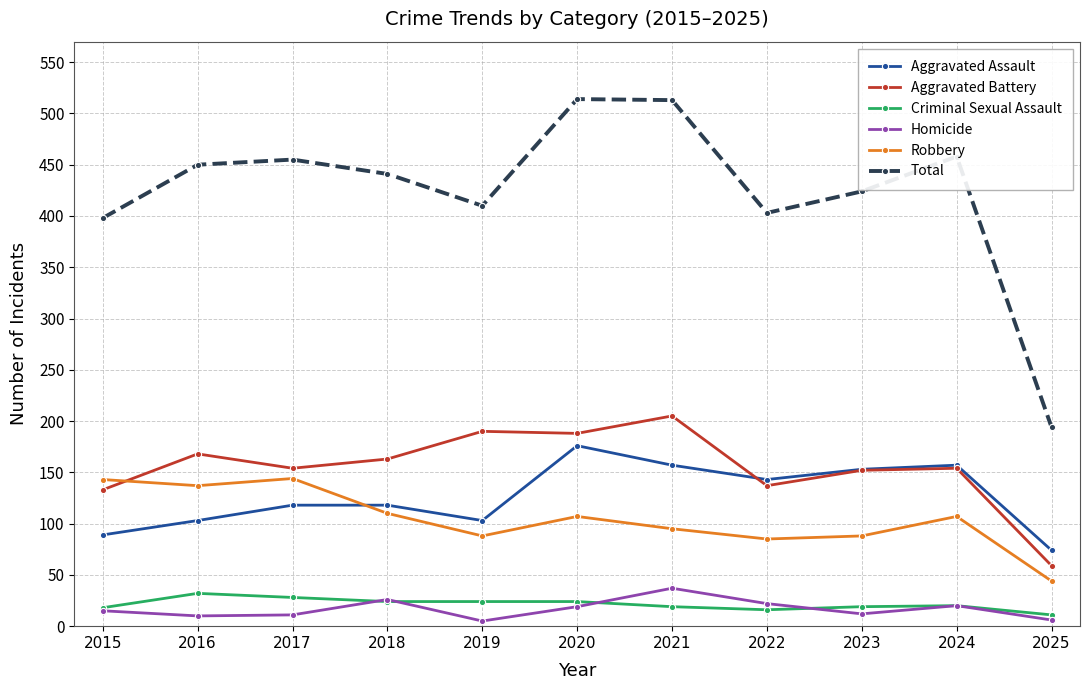

Which series has the largest range (max minus min)?

Total